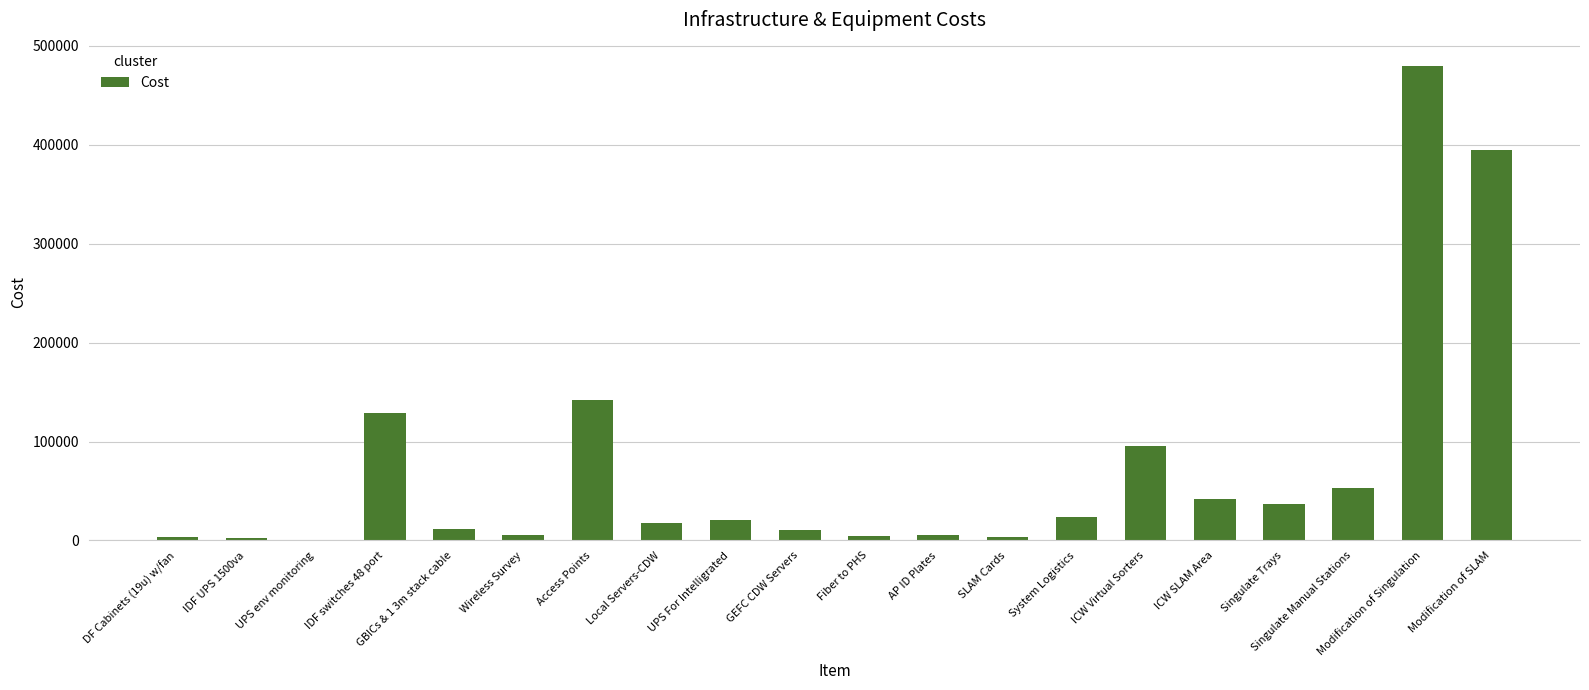

Where is the data nearest to the value 239955?

Access Points